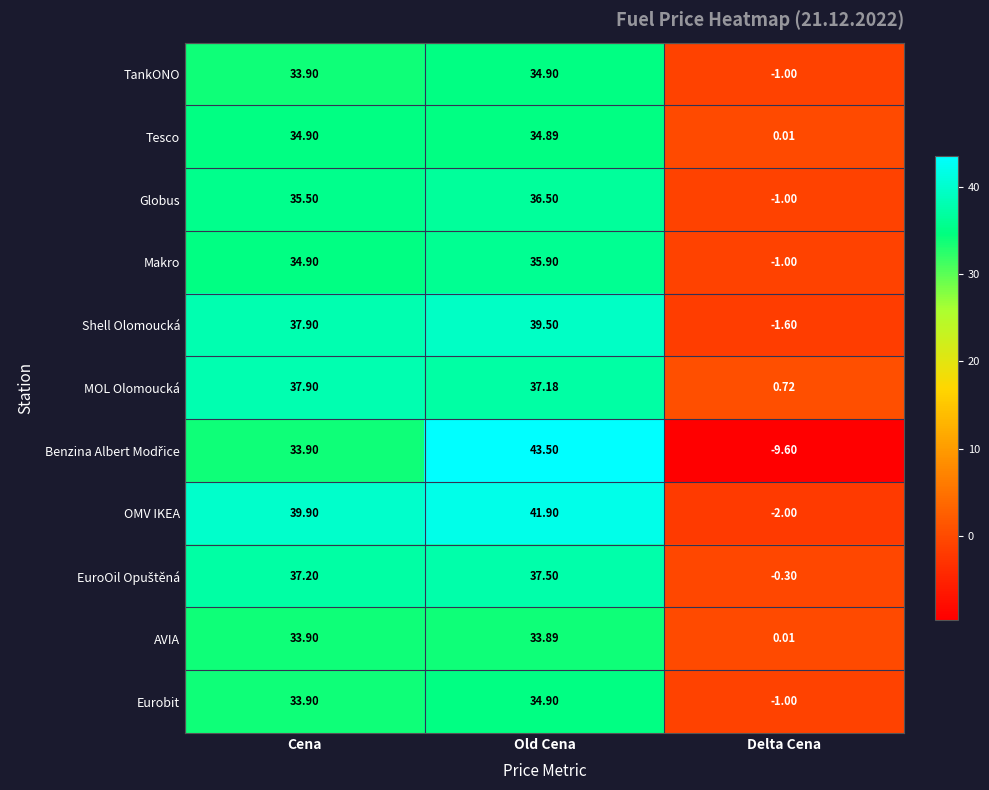

At how many categories does at least one series exceed 20?

2